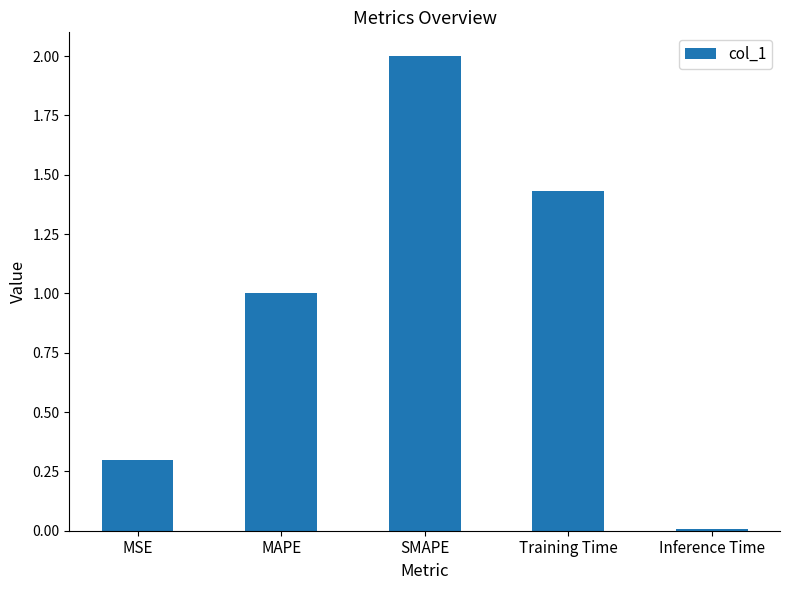

How many categories are shown in the chart?

5